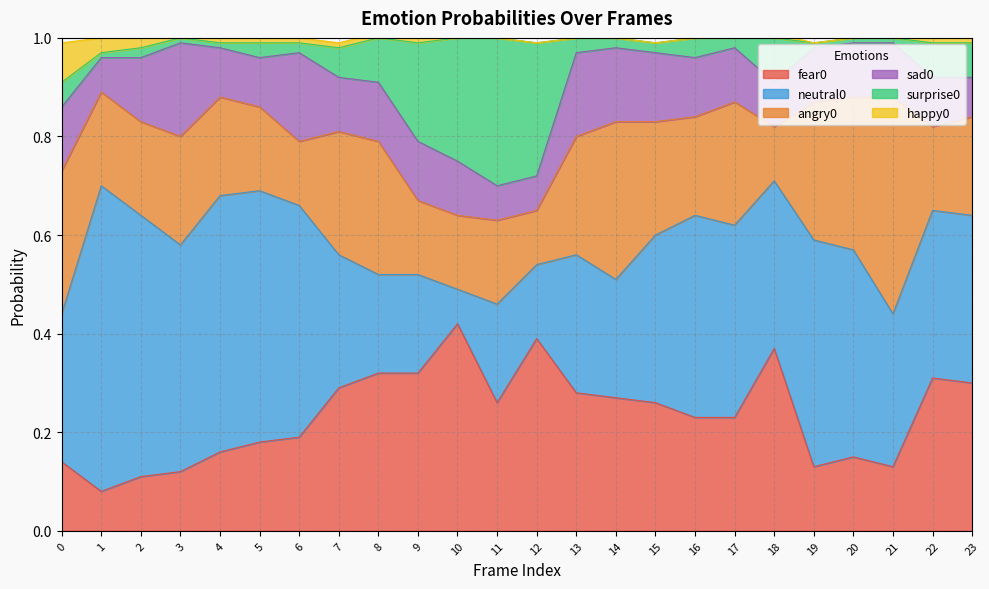

What is the highest value of the surprise0 series?

0.3